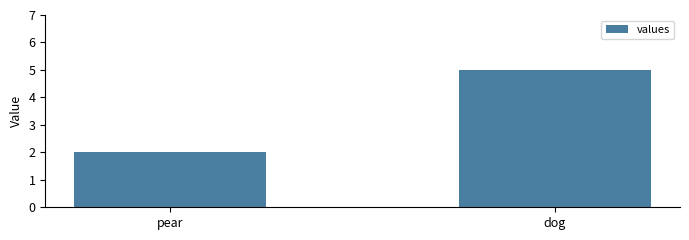

What is the minimum value shown in the chart?

2